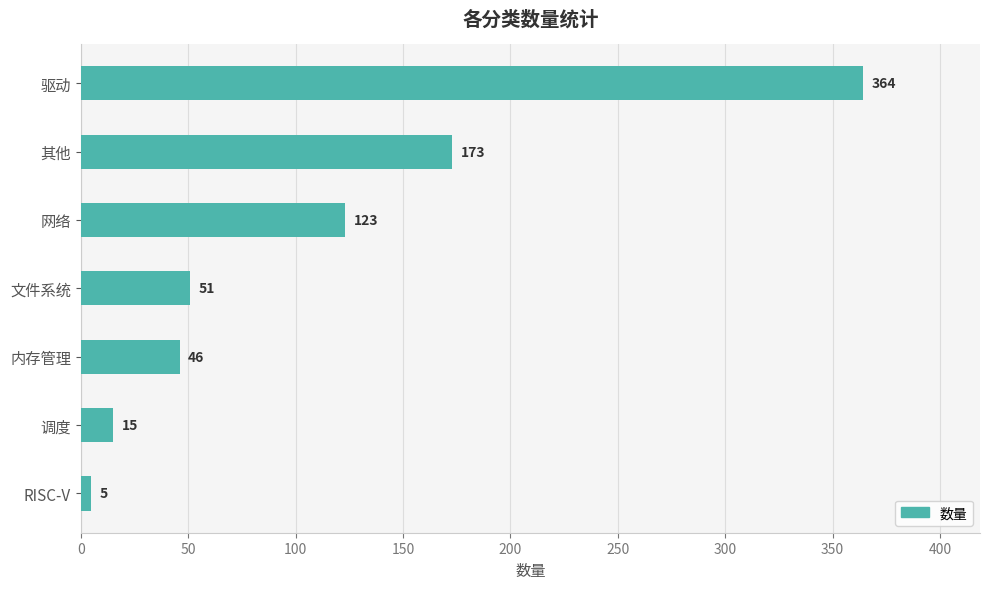

List the labels in order of value, largest first.

驱动, 其他, 网络, 文件系统, 内存管理, 调度, RISC-V